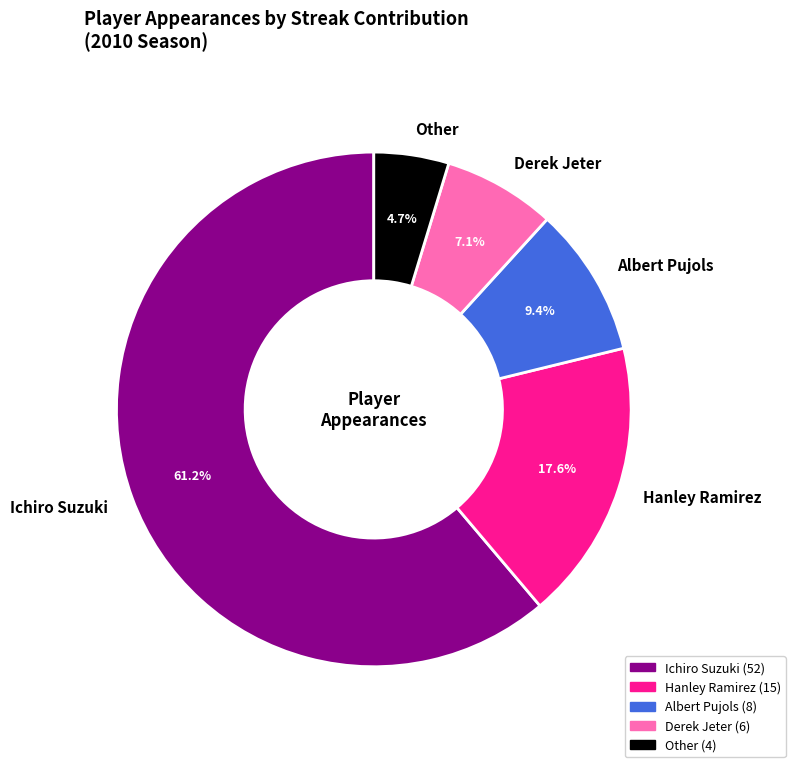

Which has a higher value, Albert Pujols or Ichiro Suzuki?

Ichiro Suzuki